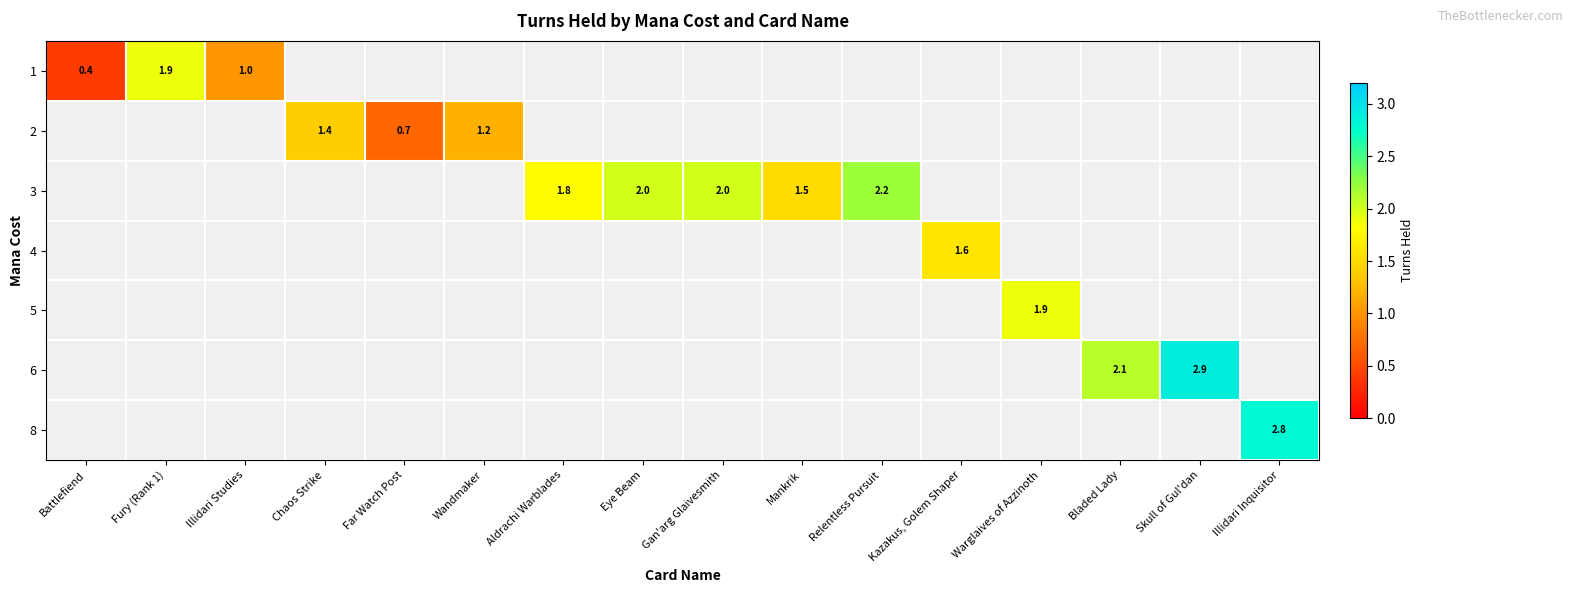

The 1 series shows 0.5 at Illidari Studies. True or false?

False